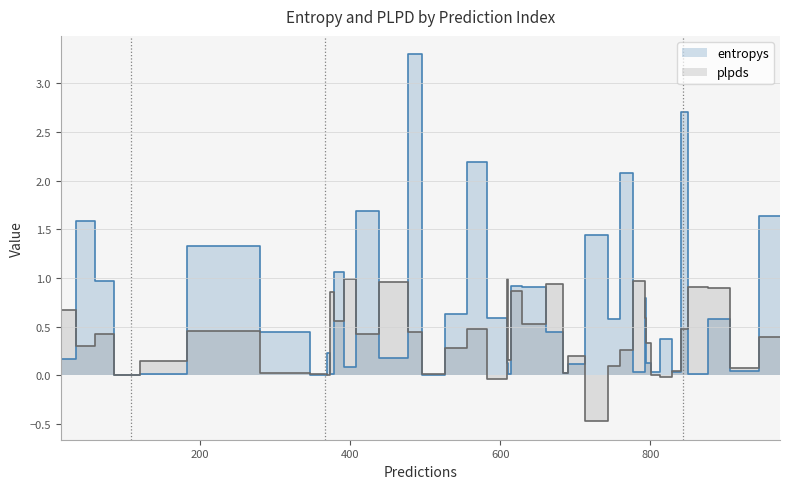

At how many categories does at least one series exceed 1?

10